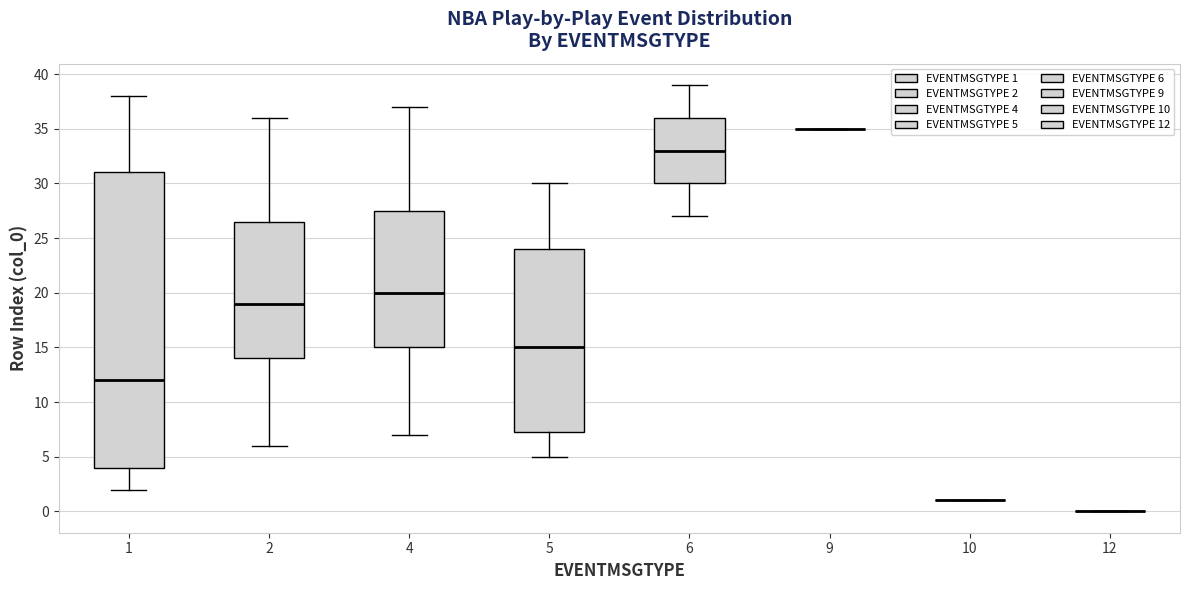

Where does the upper whisker of the box at x = 6 end on the y-axis? The values are not printed on the chart, so give them approximately, as read against the axis.

39.0